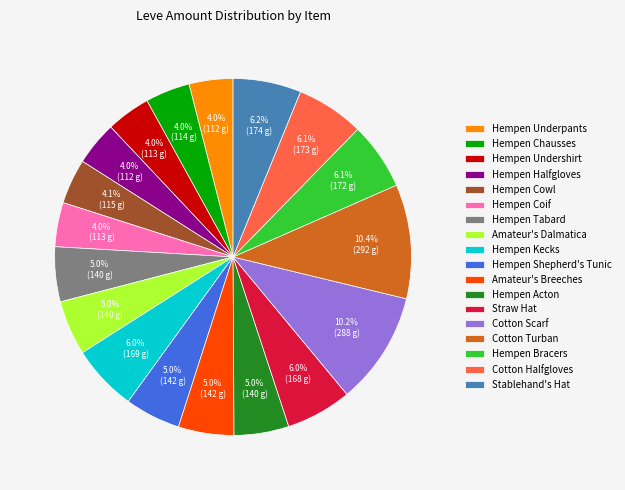

Is it true that Hempen Acton is 5% of the pie?

True